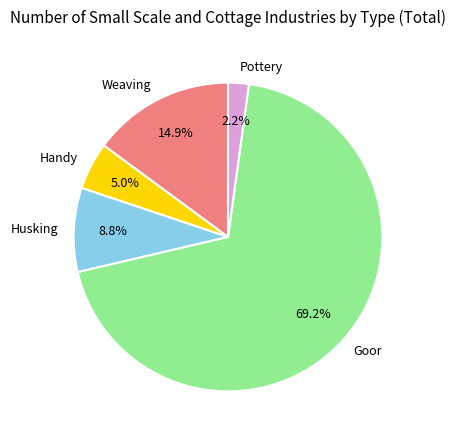

Is there a majority slice in this chart?

Yes